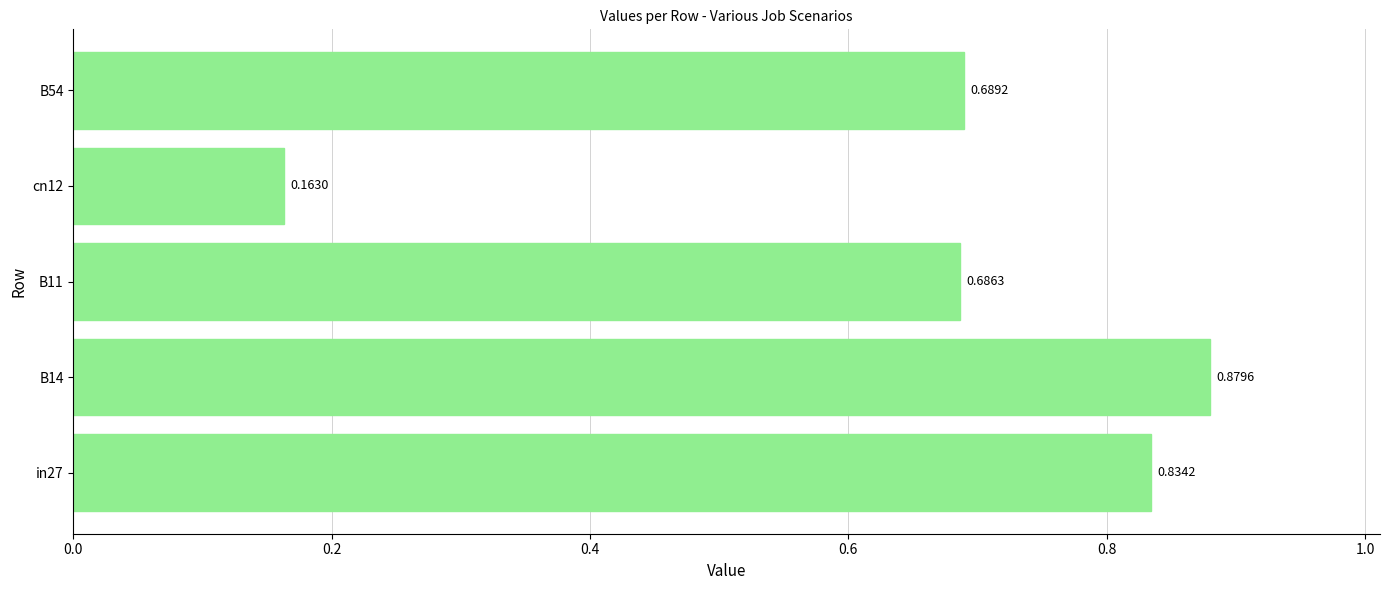

What is the change in value from B14 to cn12?

-0.7